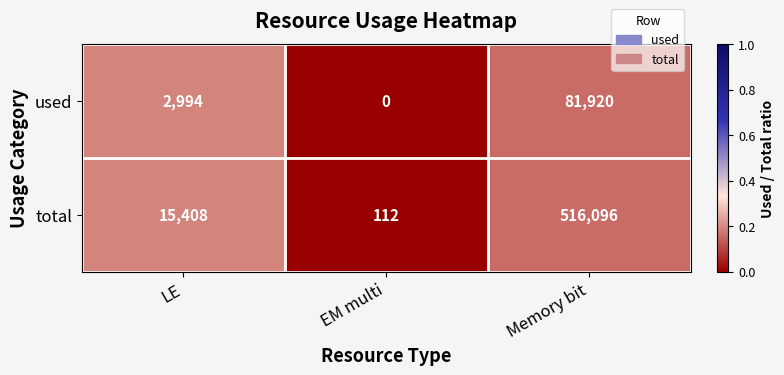

What is the average value of the used series?

28305